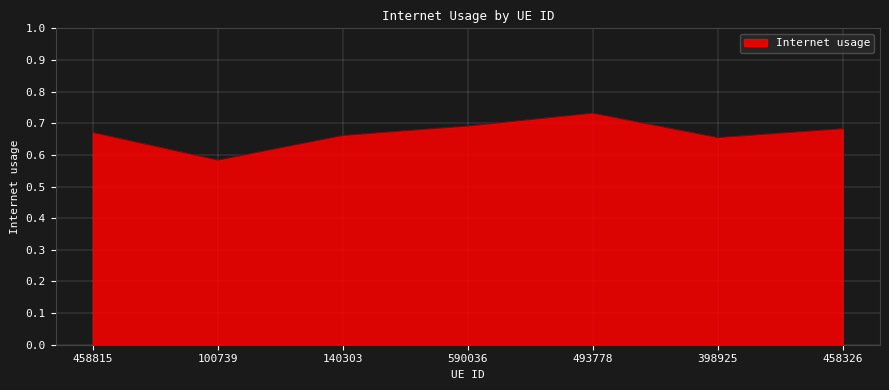

Does the chart display data point markers on the line(s)?

No